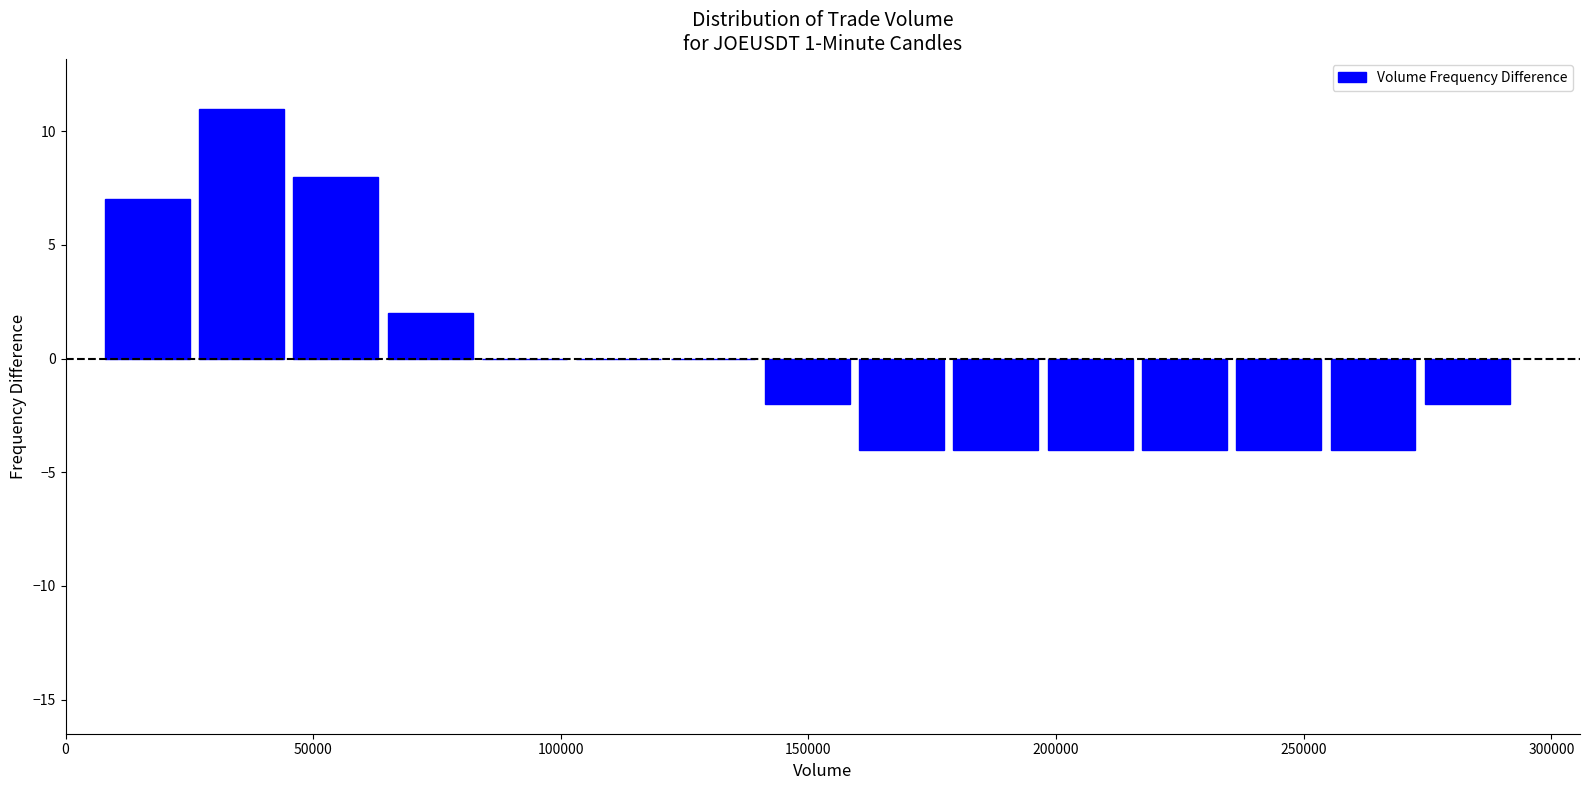

Around what value on the x-axis is the tallest bar? Give the approximate position of its centre, as read against the axis.

35000